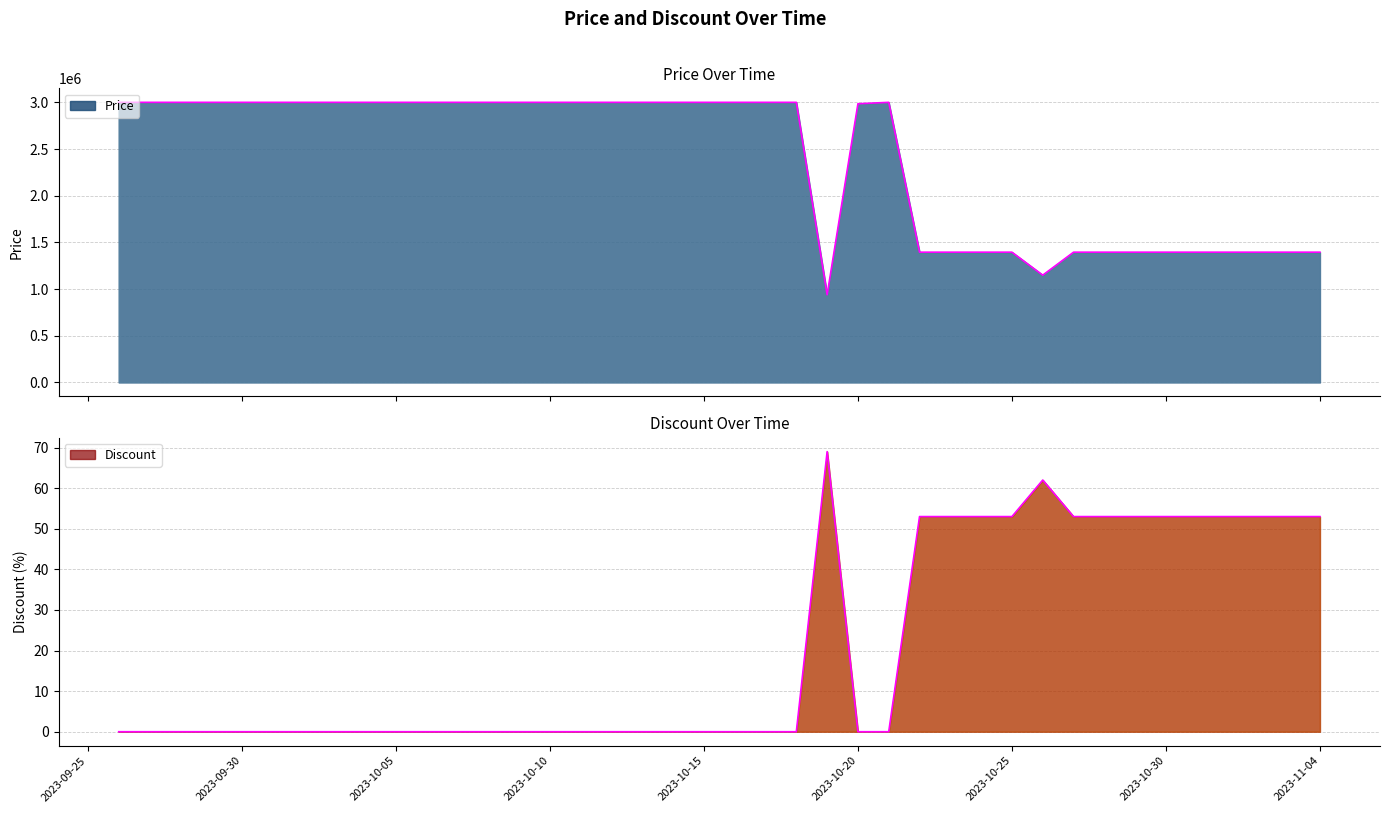

True or false: Price and Discount cross at least once.

False